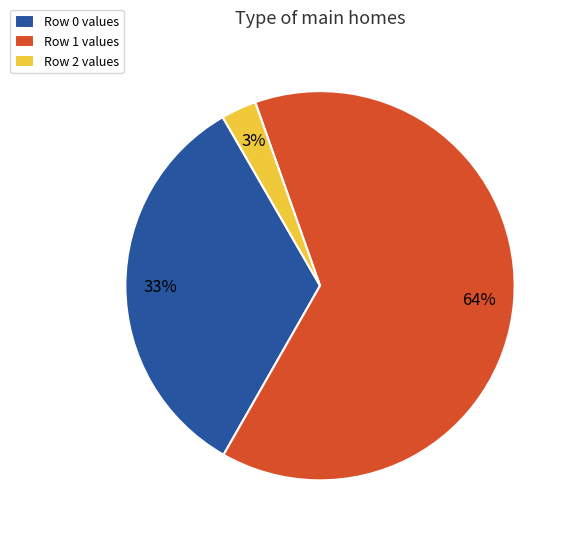

Is the sum of Row 1 values and Row 2 values greater than half?

Yes